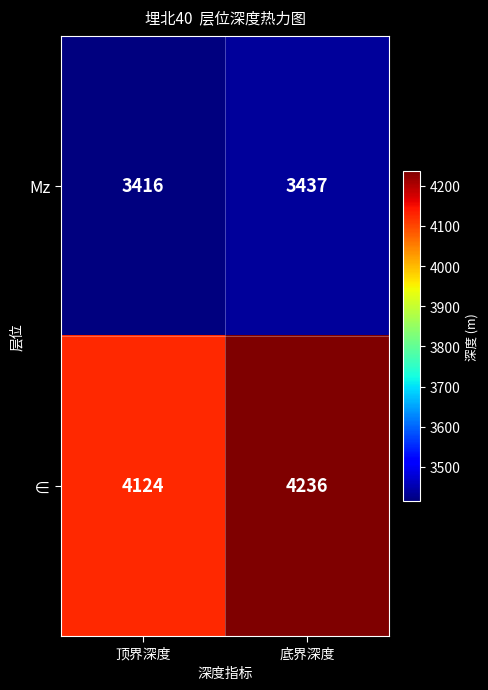

What is the difference between the maximum and minimum values in the Mz series?

21